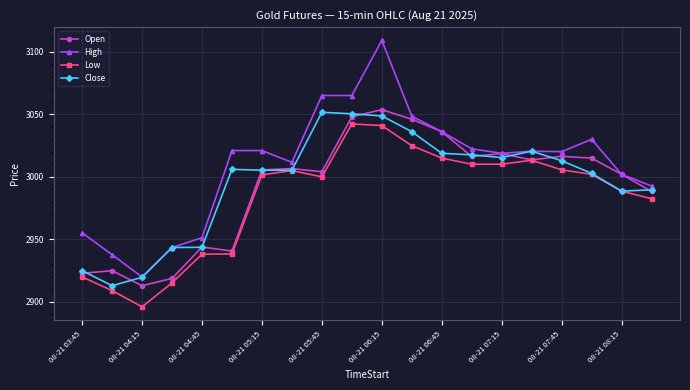

Which series has the widest spread of values?

High